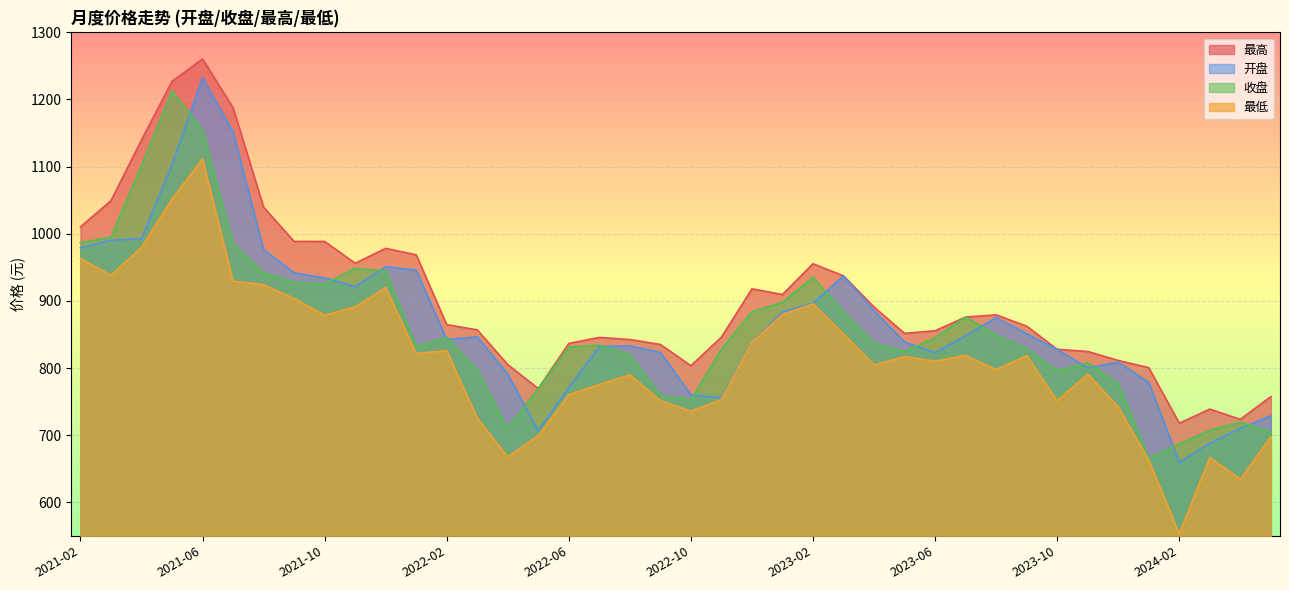

What is the difference between the 收盘 values at 2022-12 and 2021-04?

217.3